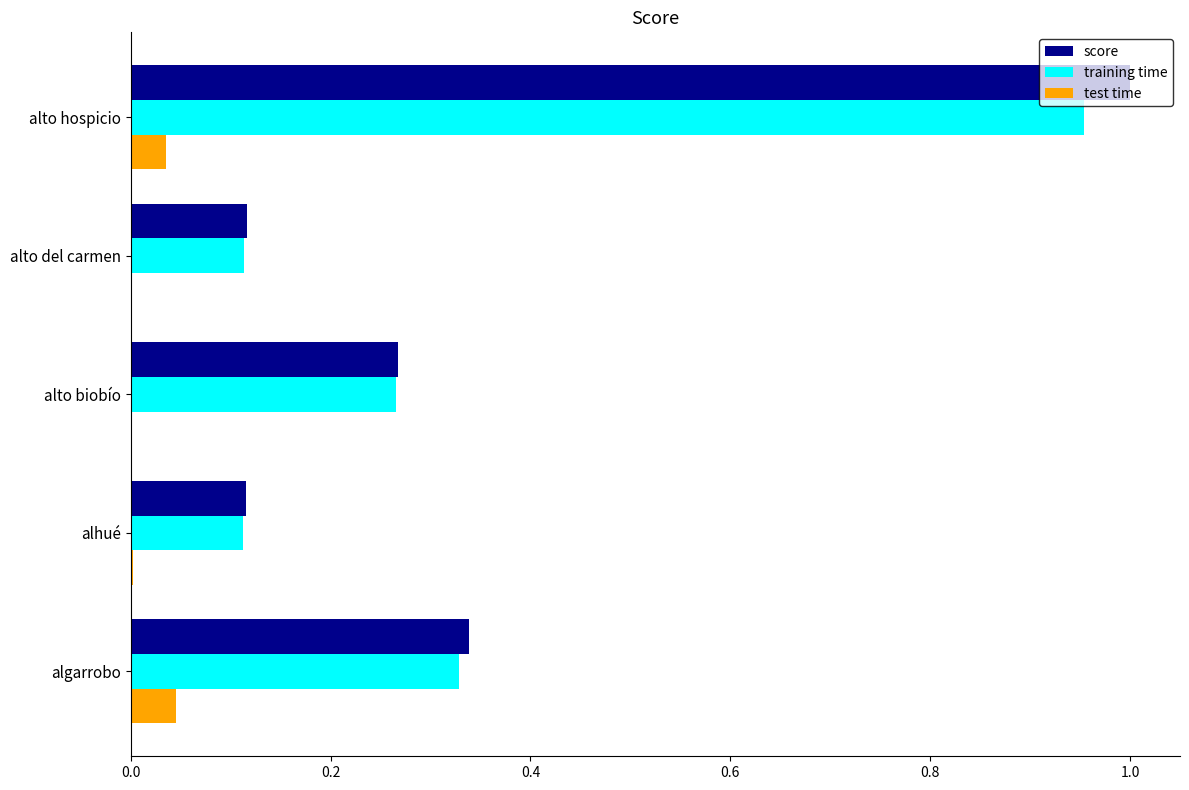

Which label corresponds to the largest value in the chart?

alto hospicio